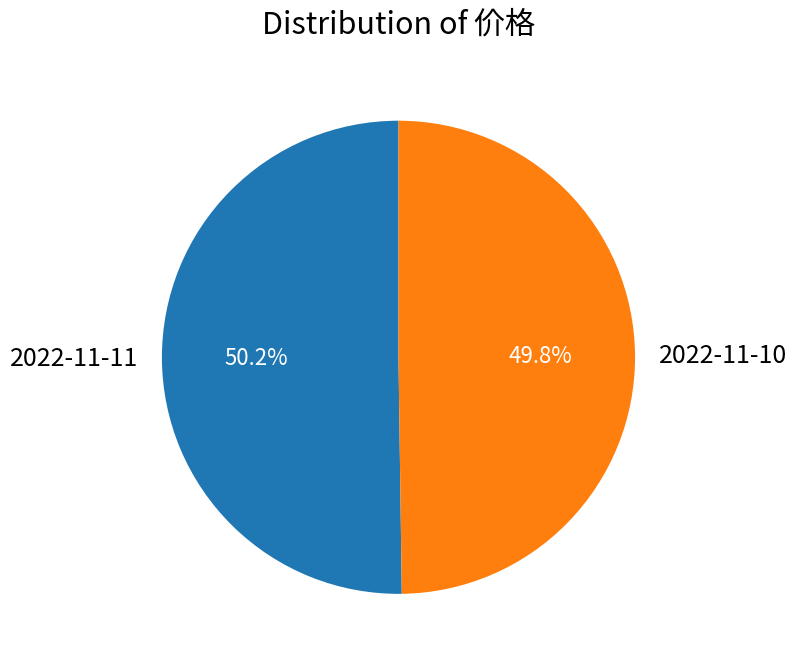

Is it true that 2022-11-11 is 57% of the pie?

False